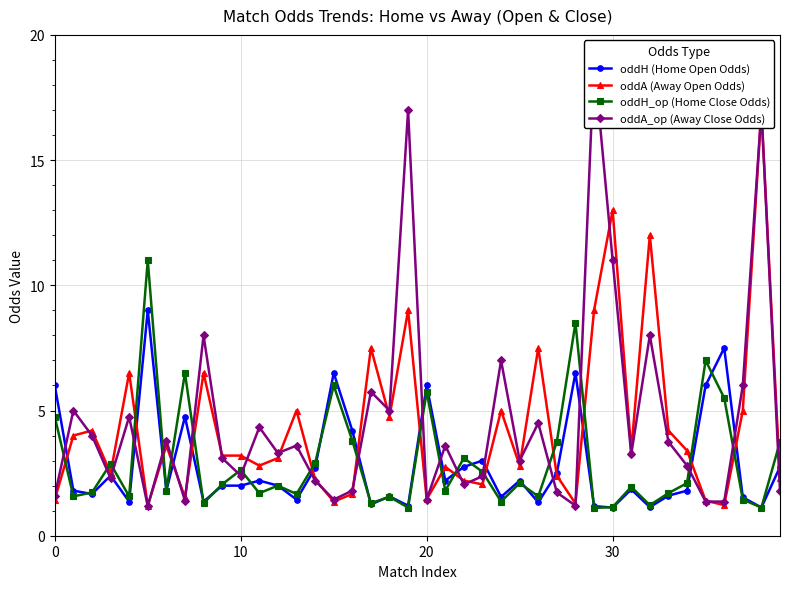

The value of oddH (Home Open Odds) at 0 is 9.7. True or false?

False